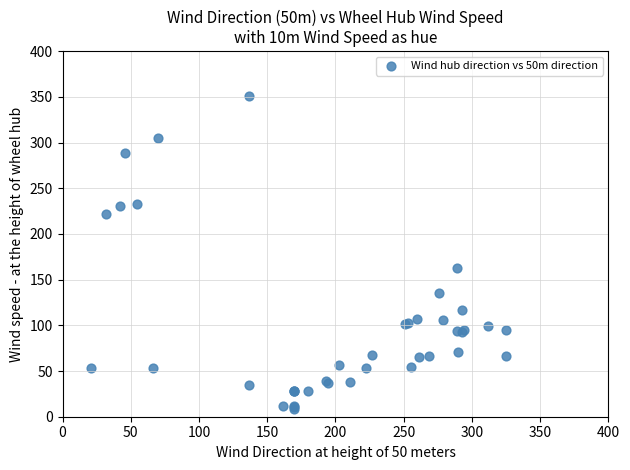

What Y value in the scatter plot is closest to 179?

162.8